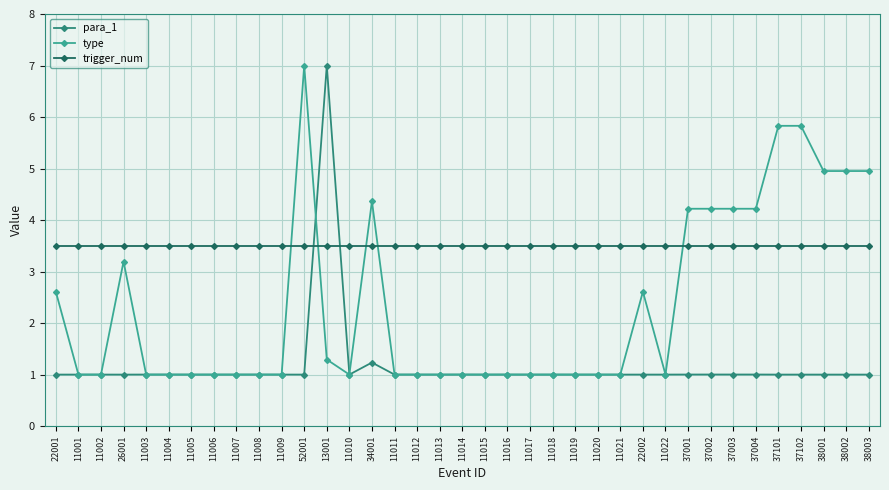

What is the highest value of the para_1 series?

7.0